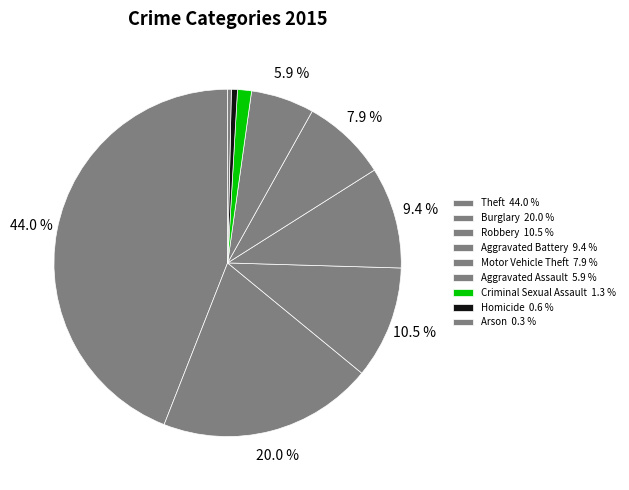

To the nearest percent, what is the difference between the largest and smallest slice percentages?

44%